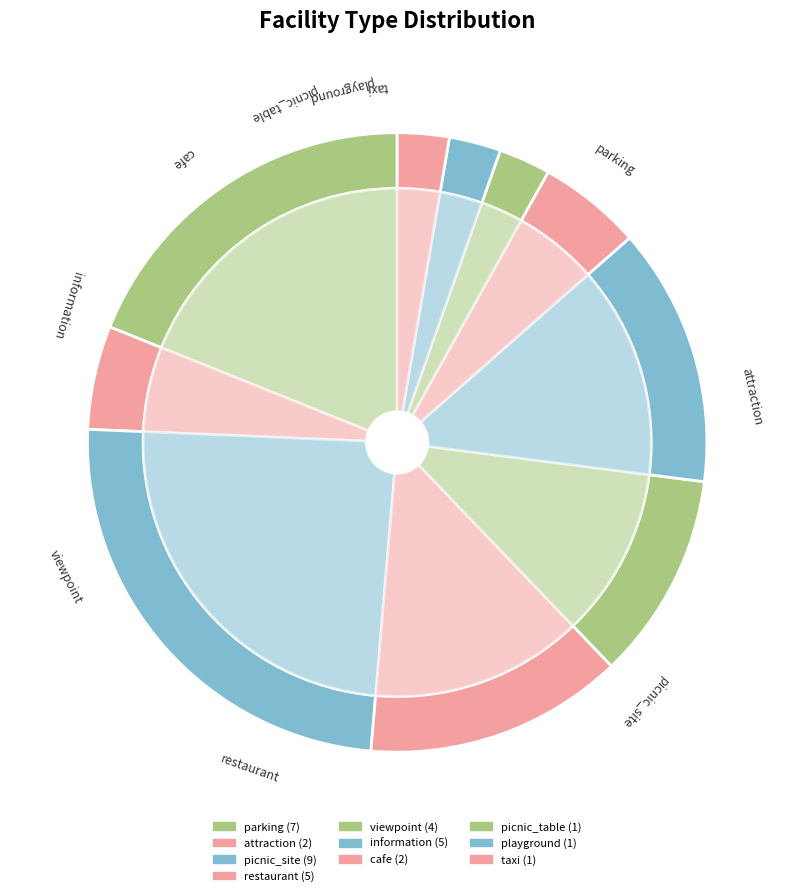

What percentage do playground and attraction together represent?

8.1%